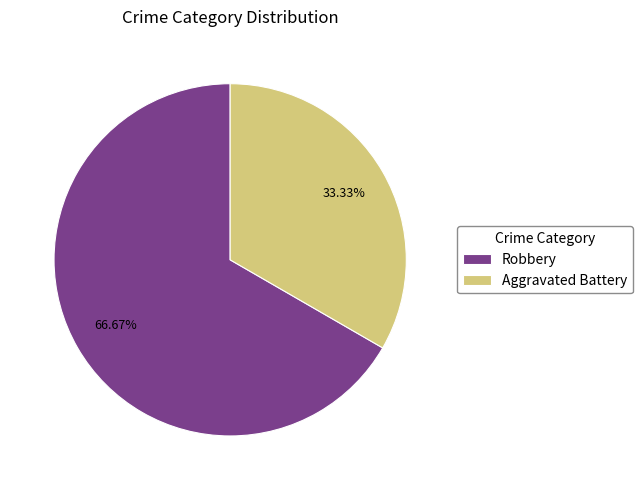

Between Robbery and Aggravated Battery, which is larger?

Robbery